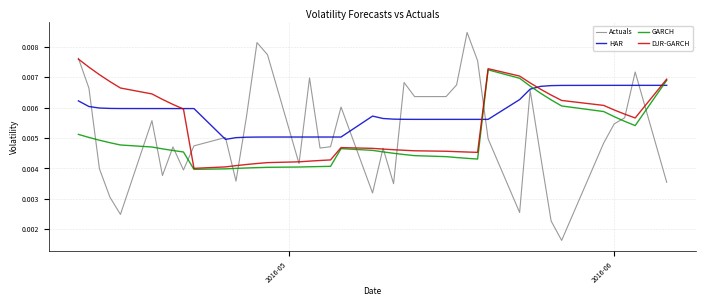

What are all the series names shown in the legend?

Actuals, HAR, GARCH, DJR-GARCH